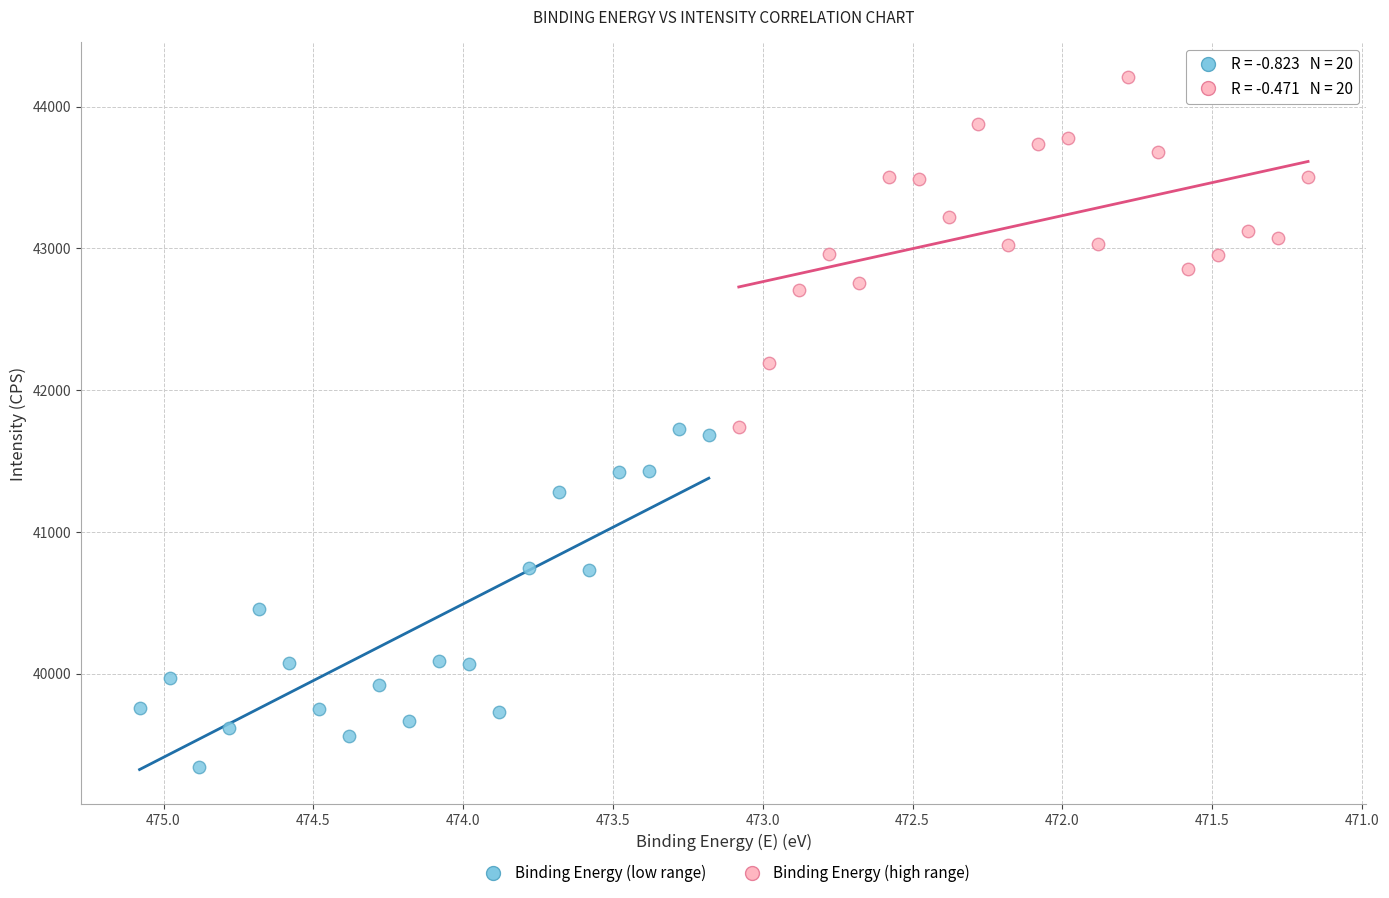

Which series contains the highest Y value?

Binding Energy (high range)